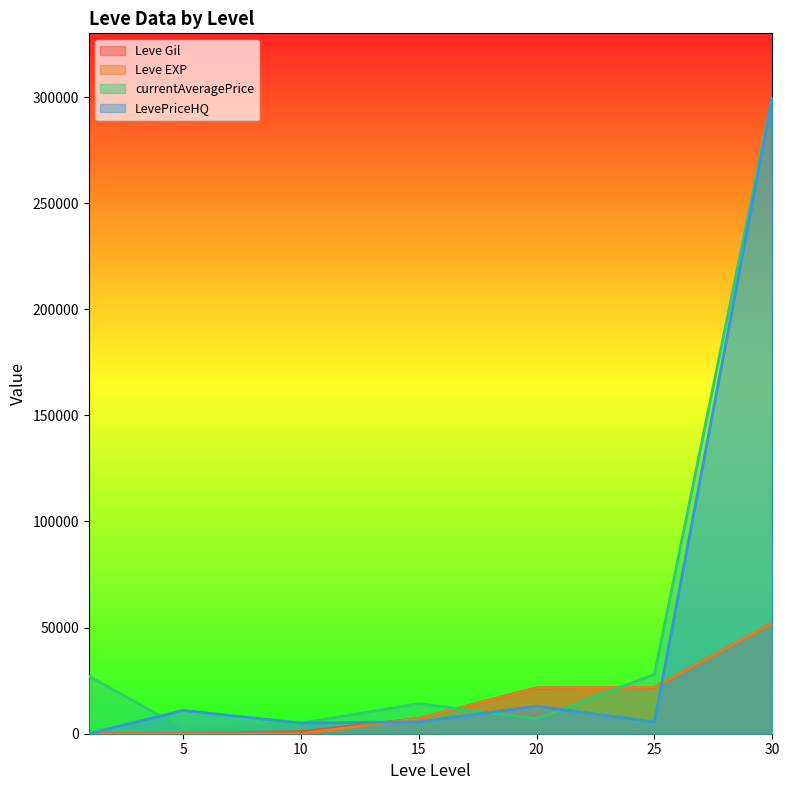

Between which two adjacent categories do Leve Gil and currentAveragePrice first intersect?

15 and 20